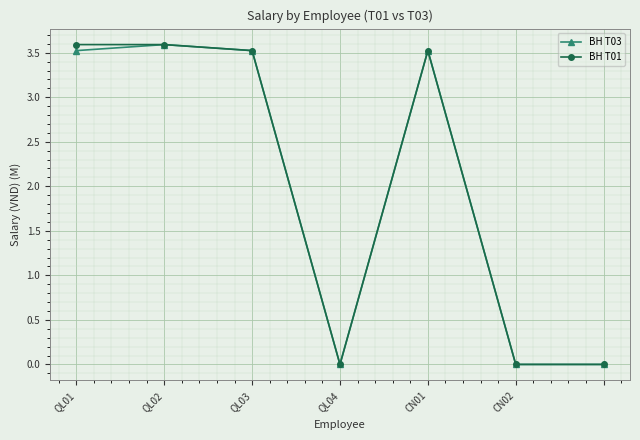

What is the highest value of the BH T01 series?

3.6